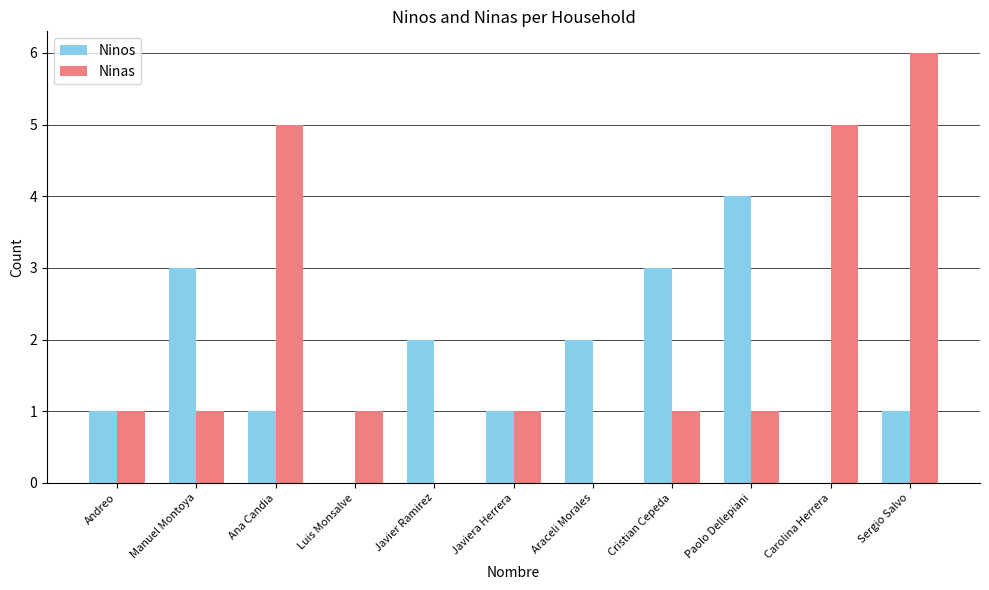

What is the sum of all Ninos values?

18